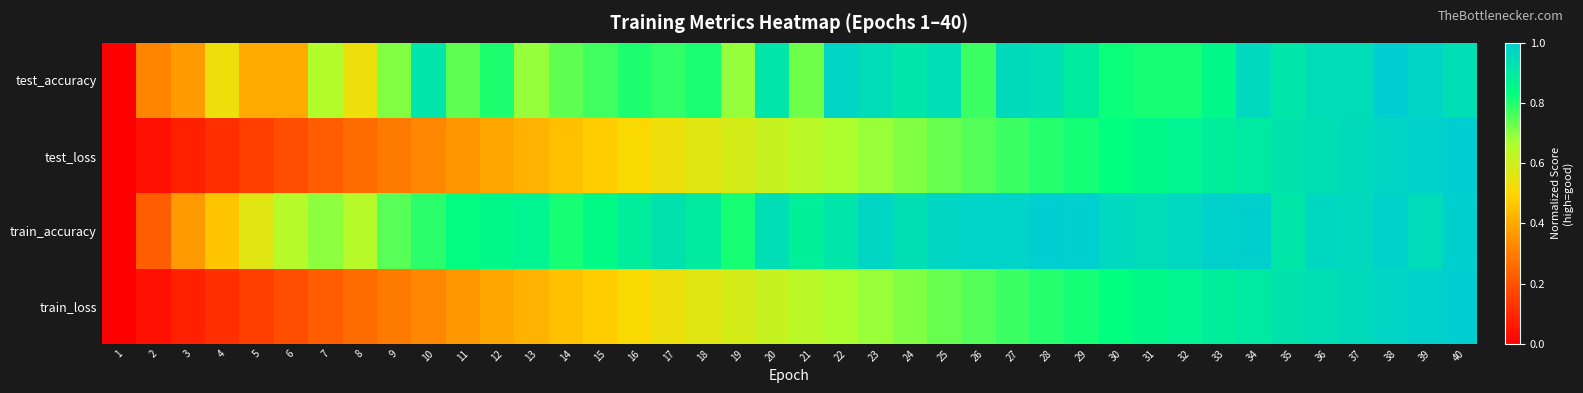

Reading right to left, transcribe all the data shown in this chart.

test_accuracy: 40=0.9	39=1.0	38=1.0	37=0.9	36=0.9	35=0.9	34=1.0	33=0.9	32=0.8	31=0.8	30=0.8	29=0.9	28=0.9	27=1.0	26=0.8	25=0.9	24=0.9	23=0.9	22=1.0	21=0.7	20=0.9	19=0.7	18=0.8	17=0.8	16=0.8	15=0.8	14=0.7	13=0.7	12=0.8	11=0.7	10=0.9	9=0.7	8=0.5	7=0.7	6=0.4	5=0.4	4=0.5	3=0.4	2=0.3	1=0.0
test_loss: 40=1.0	39=1.0	38=1.0	37=1.0	36=0.9	35=0.9	34=0.9	33=0.9	32=0.9	31=0.9	30=0.8	29=0.8	28=0.8	27=0.8	26=0.8	25=0.7	24=0.7	23=0.7	22=0.7	21=0.6	20=0.6	19=0.6	18=0.6	17=0.5	16=0.5	15=0.5	14=0.5	13=0.4	12=0.4	11=0.4	10=0.3	9=0.3	8=0.3	7=0.2	6=0.2	5=0.2	4=0.1	3=0.1	2=0.0	1=0.0
train_accuracy: 40=1.0	39=0.9	38=1.0	37=1.0	36=1.0	35=0.9	34=1.0	33=1.0	32=1.0	31=0.9	30=1.0	29=1.0	28=1.0	27=1.0	26=1.0	25=1.0	24=0.9	23=1.0	22=0.9	21=0.9	20=0.9	19=0.8	18=0.9	17=0.9	16=0.9	15=0.8	14=0.8	13=0.9	12=0.9	11=0.8	10=0.8	9=0.7	8=0.6	7=0.7	6=0.6	5=0.6	4=0.5	3=0.4	2=0.2	1=0.0
train_loss: 40=1.0	39=1.0	38=1.0	37=1.0	36=0.9	35=0.9	34=0.9	33=0.9	32=0.9	31=0.9	30=0.8	29=0.8	28=0.8	27=0.8	26=0.8	25=0.7	24=0.7	23=0.7	22=0.7	21=0.6	20=0.6	19=0.6	18=0.6	17=0.5	16=0.5	15=0.5	14=0.5	13=0.4	12=0.4	11=0.4	10=0.3	9=0.3	8=0.3	7=0.2	6=0.2	5=0.2	4=0.1	3=0.1	2=0.0	1=0.0